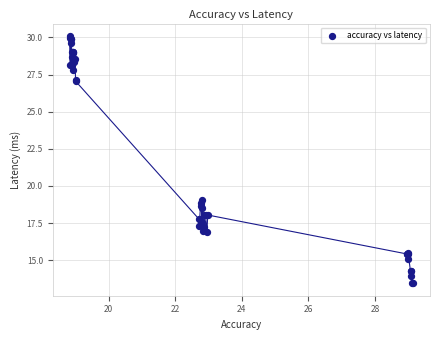

What Y value in the scatter plot is closest to 21?

19.0